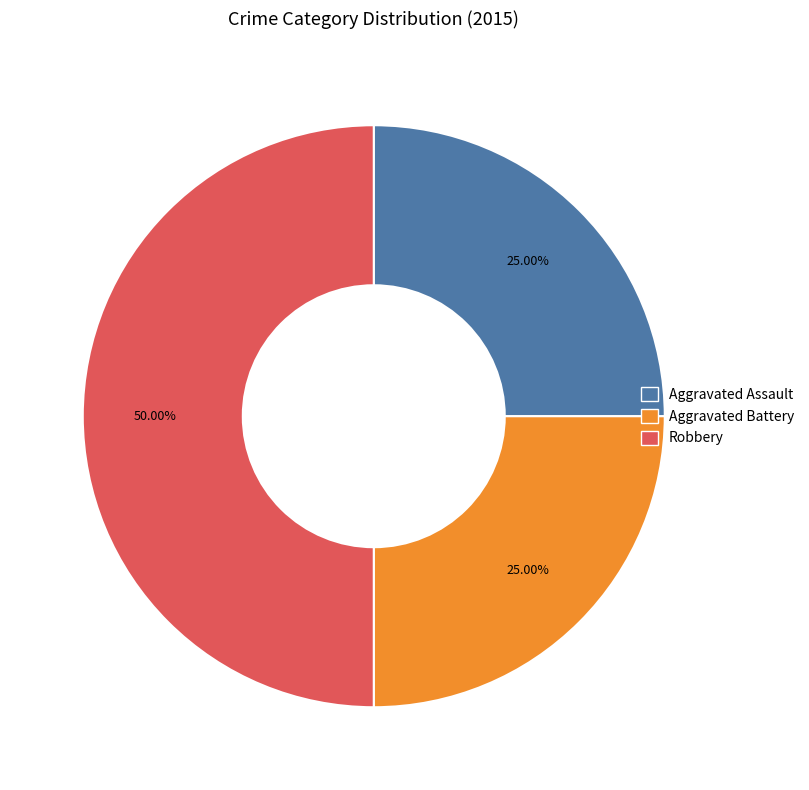

The Aggravated Battery slice represents 18% of the pie. True or false?

False